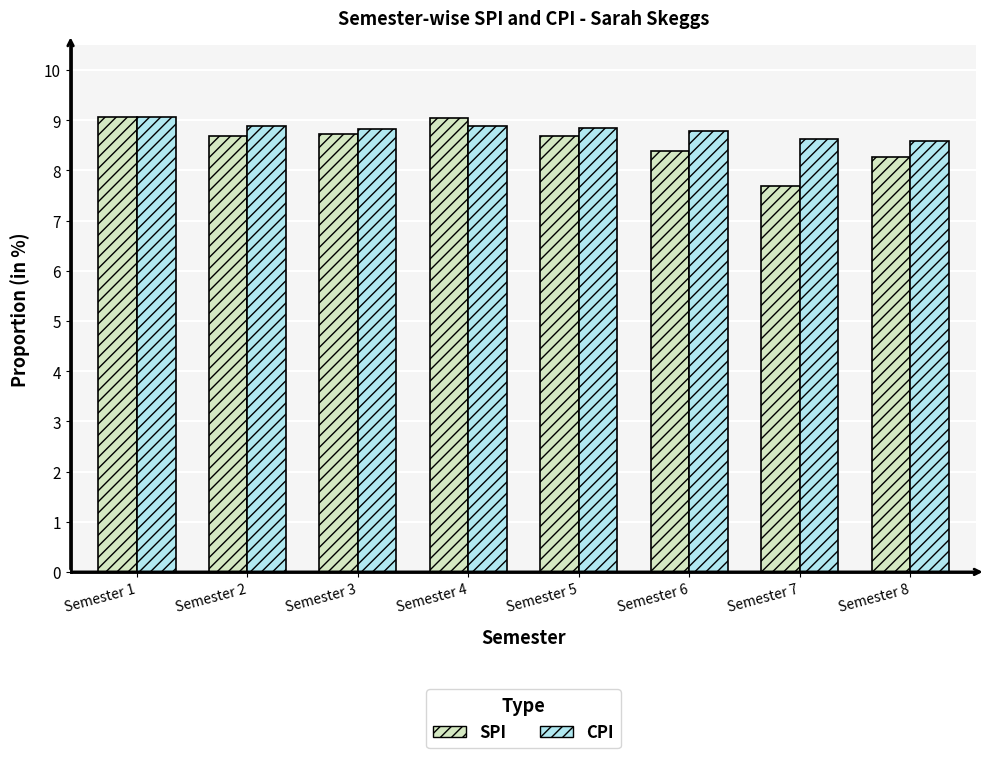

What is the smallest value displayed?

7.7